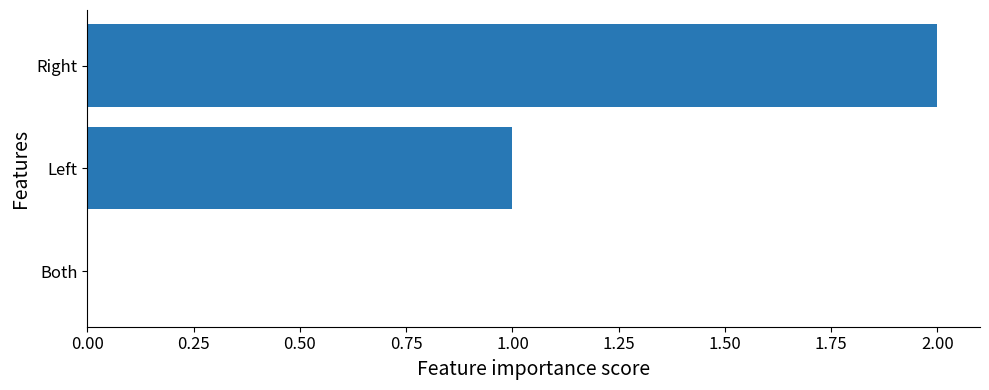

The chart shows a value of 2 at Left. True or false?

False